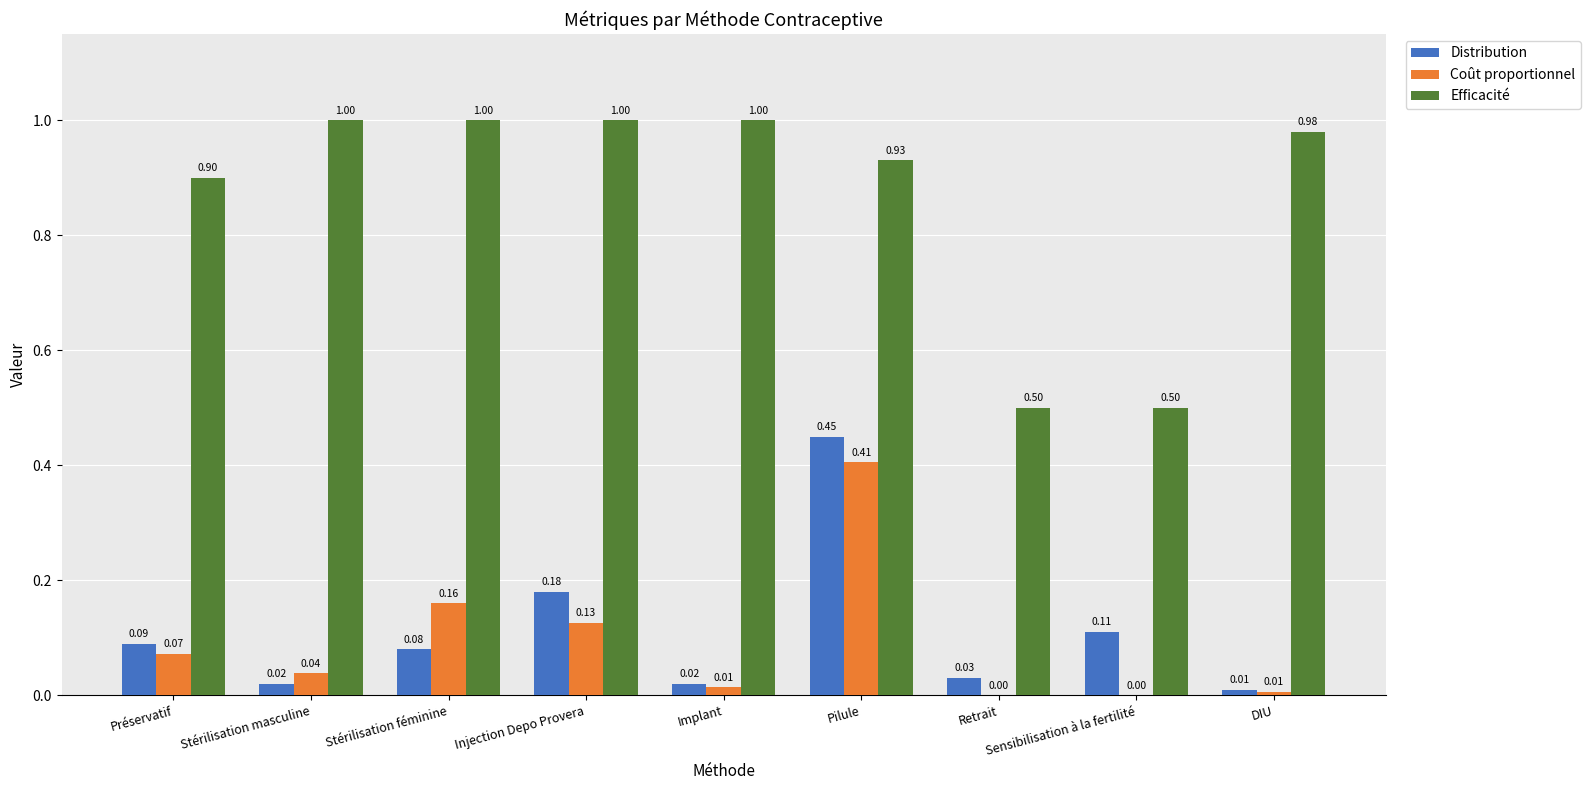

At which label does Distribution reach its peak?

Pilule